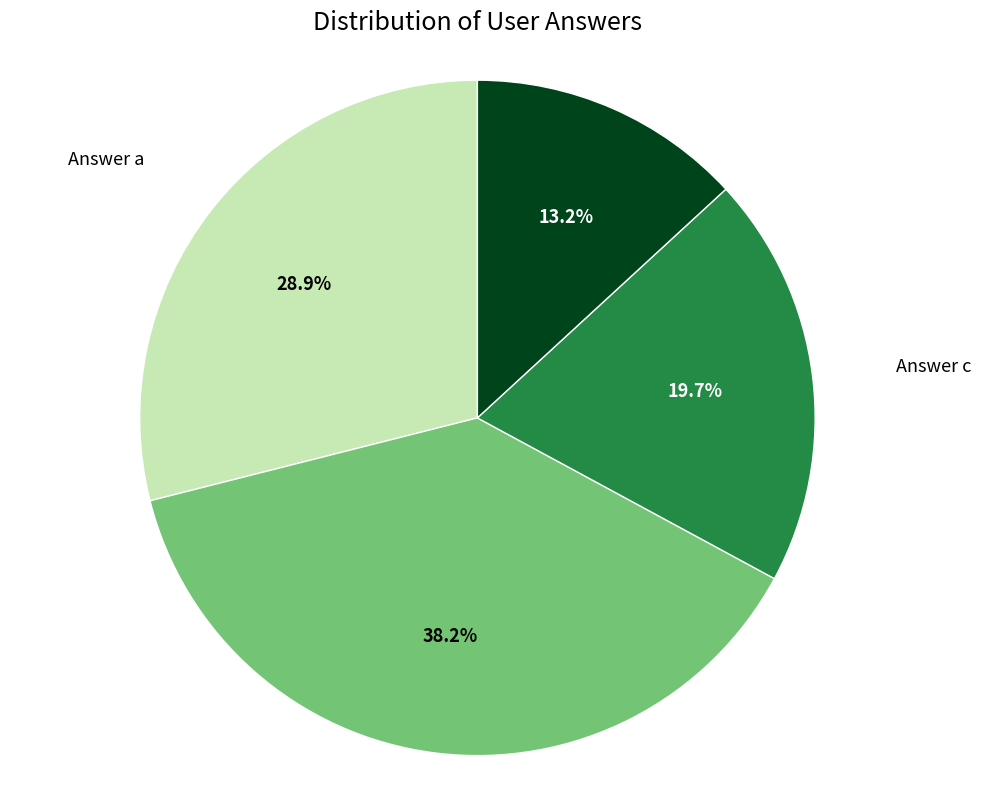

Does any single category account for the majority?

No